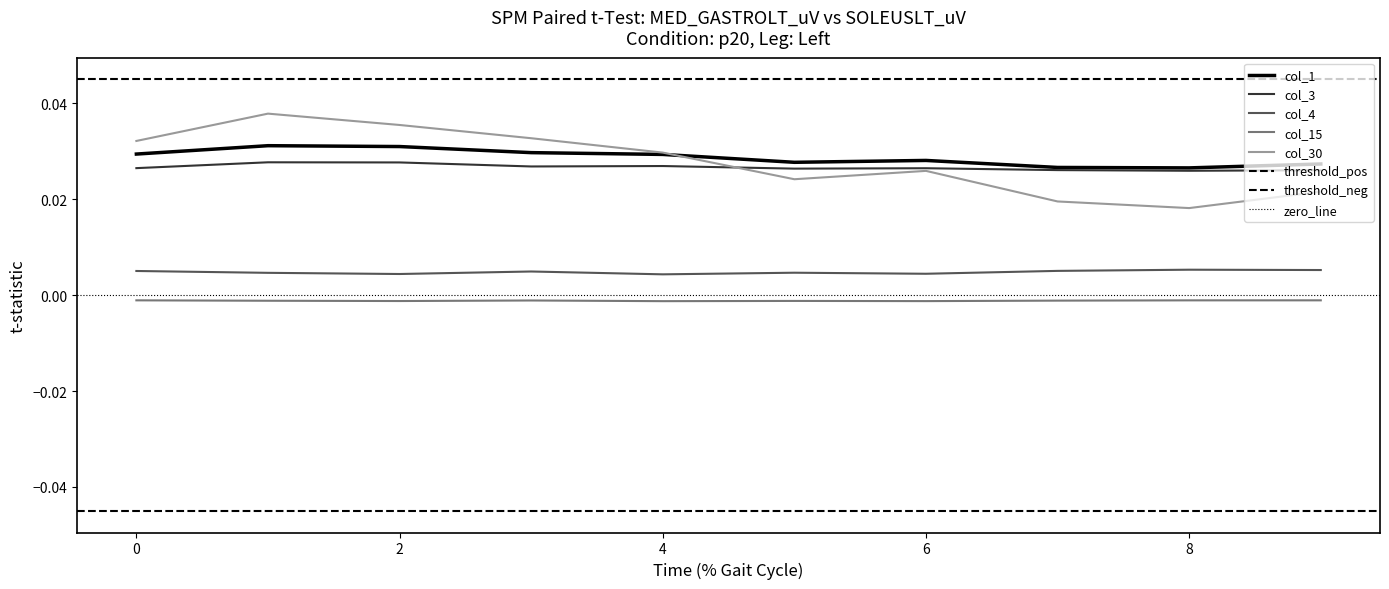

In col_3, how many points are higher than both neighbors (excluding endpoints)?

3